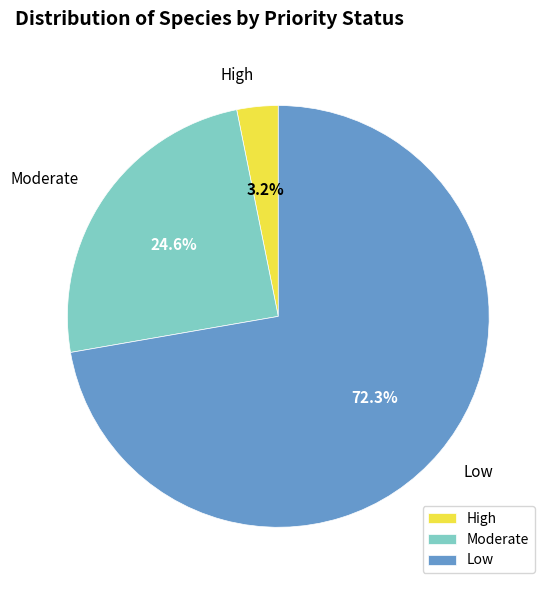

Is the sum of High and Moderate greater than half?

No